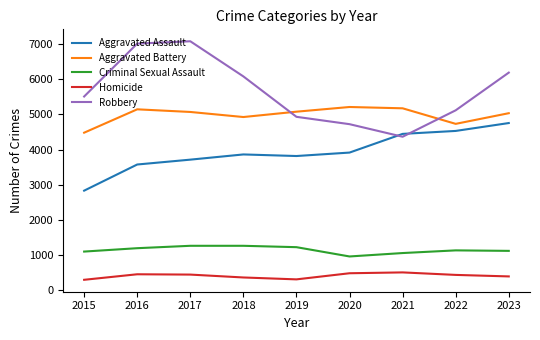

How many series are shown in this chart?

5